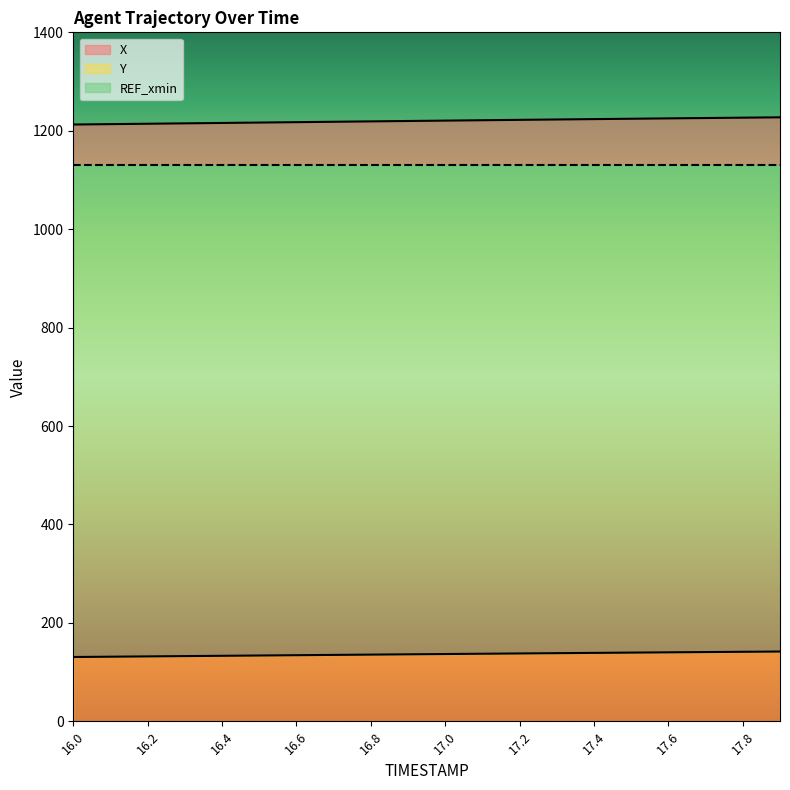

Does the chart display data point markers on the line(s)?

No